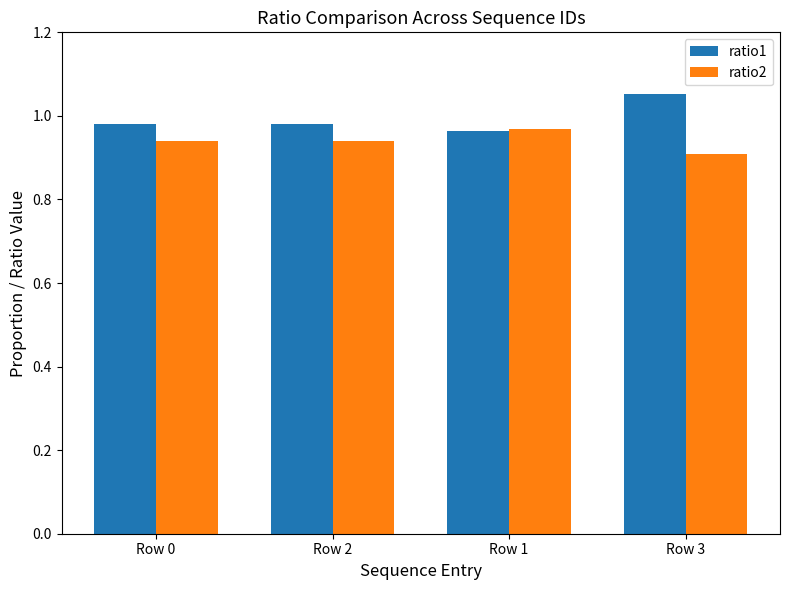

What is the difference between the maximum and minimum values in the ratio2 series?

0.1